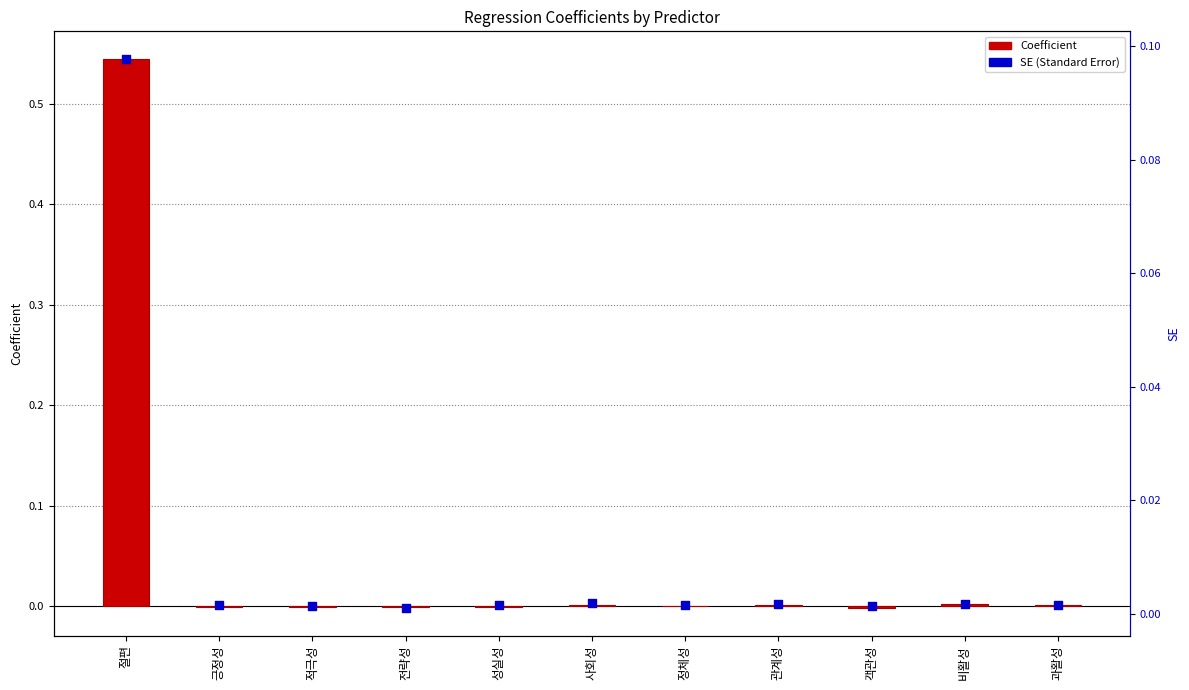

Which series has the largest total across all categories?

Coefficient